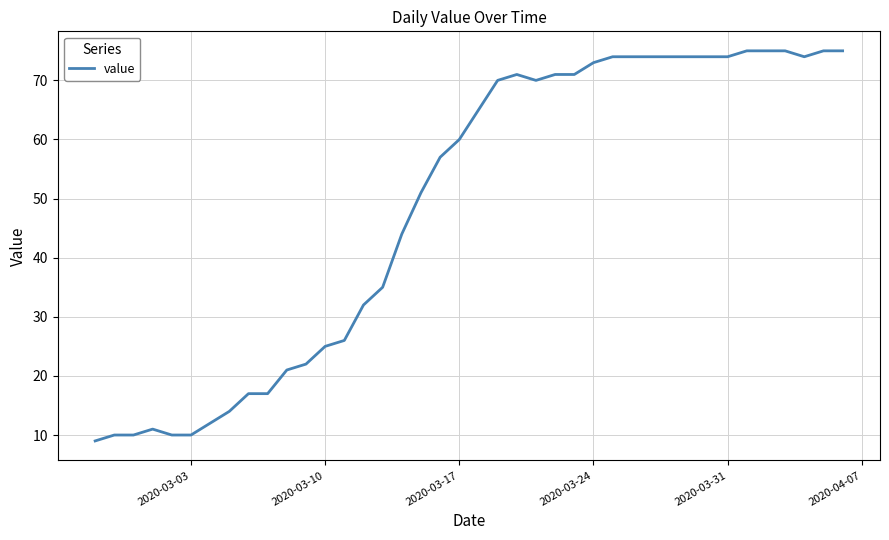

What is the maximum value shown in the chart?

75